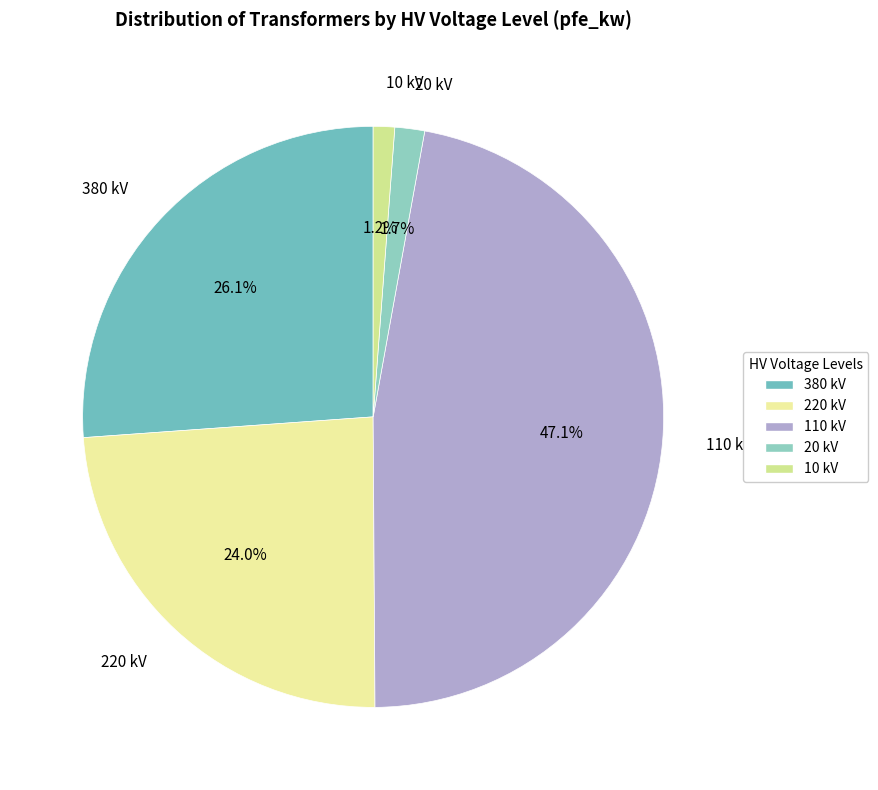

To the nearest percent, what is the difference between the 10 and 380 slice percentages?

25%